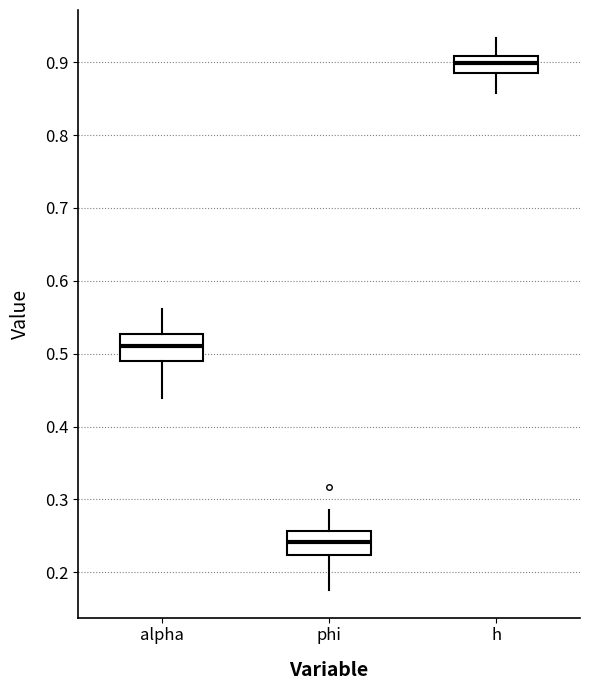

Where does the lower whisker of the box for phi end on the y-axis? The values are not printed on the chart, so give them approximately, as read against the axis.

0.18